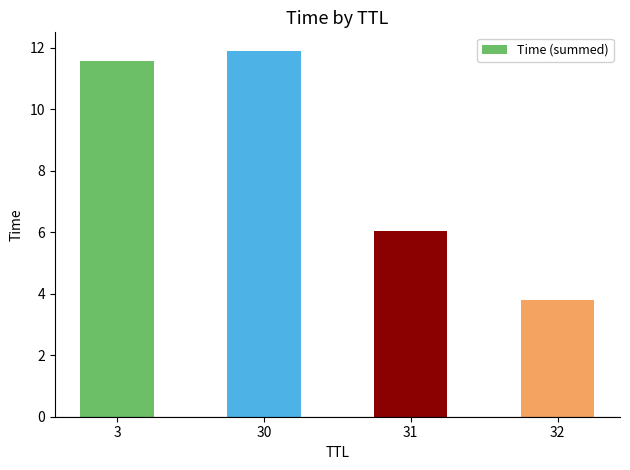

Where does the data first go above 11?

3